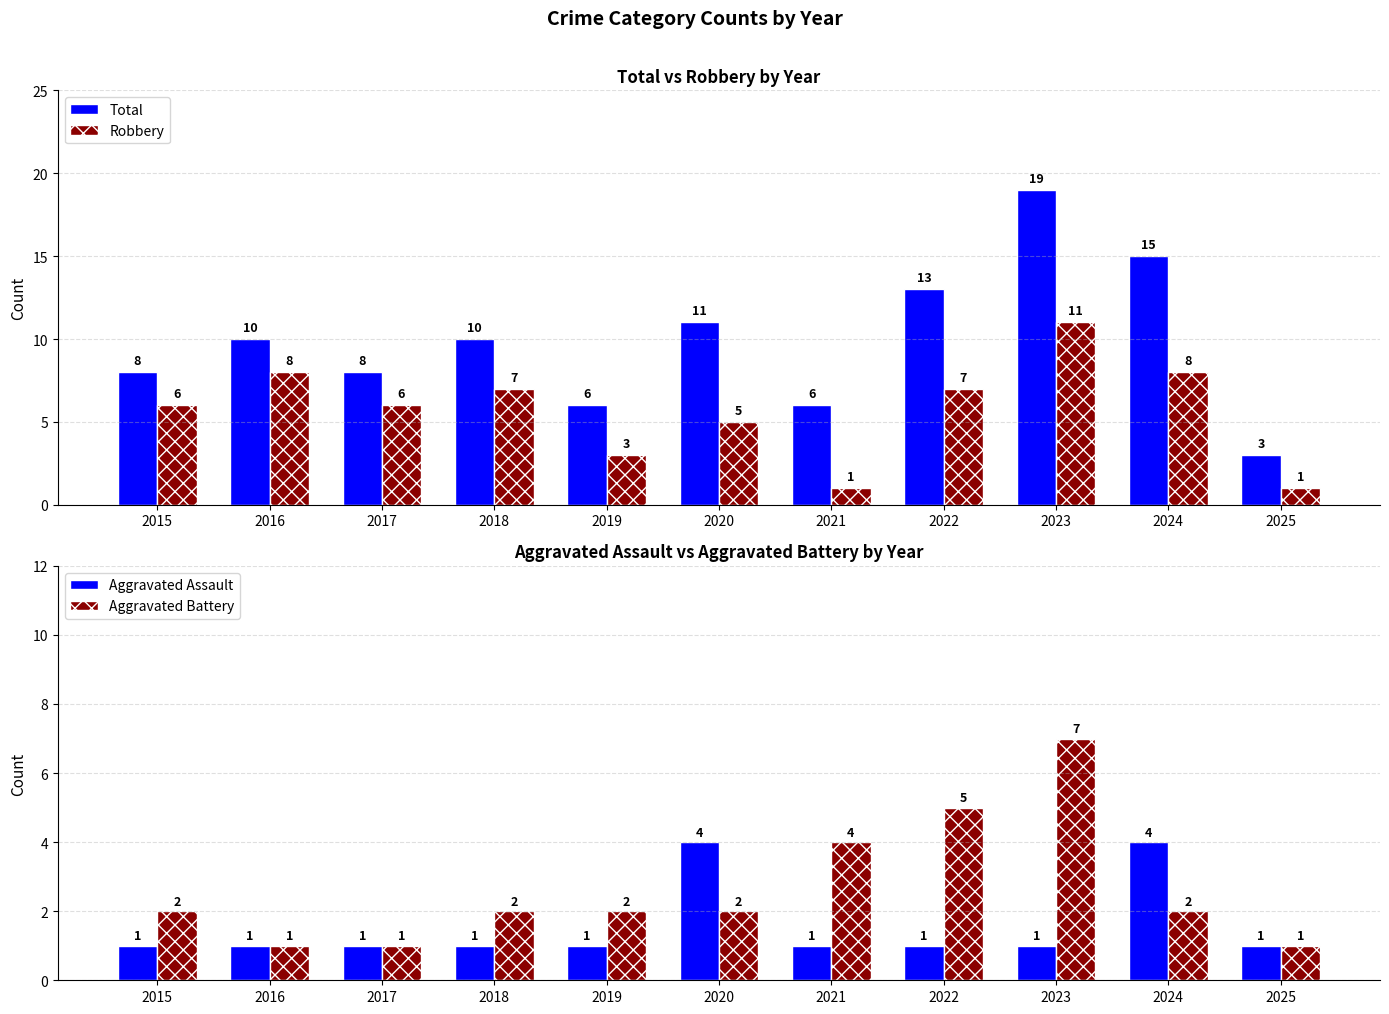

Reading right to left, what are all the values shown in this chart?

Total: 2025=3	2024=15	2023=19	2022=13	2021=6	2020=11	2019=6	2018=10	2017=8	2016=10	2015=8
Robbery: 2025=1	2024=8	2023=11	2022=7	2021=1	2020=5	2019=3	2018=7	2017=6	2016=8	2015=6
Aggravated Assault: 2025=1	2024=4	2023=1	2022=1	2021=1	2020=4	2019=1	2018=1	2017=1	2016=1	2015=1
Aggravated Battery: 2025=1	2024=2	2023=7	2022=5	2021=4	2020=2	2019=2	2018=2	2017=1	2016=1	2015=2